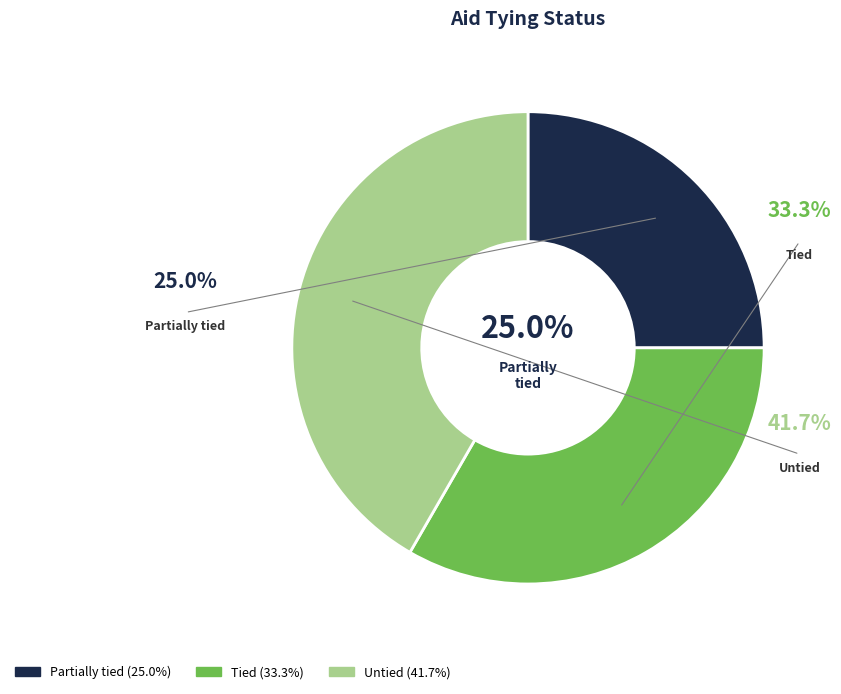

How much of the chart is everything except Tied?

66.7%